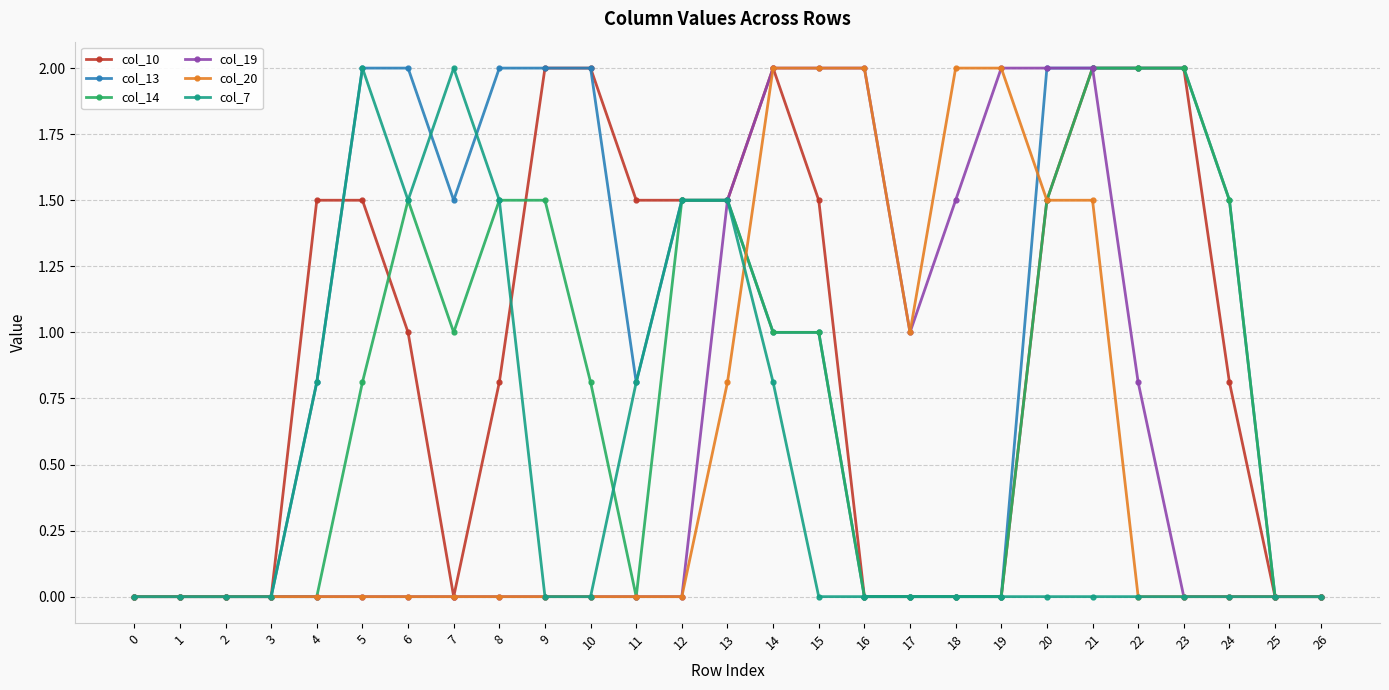

What is the difference between the maximum and minimum values in the col_10 series?

2.0